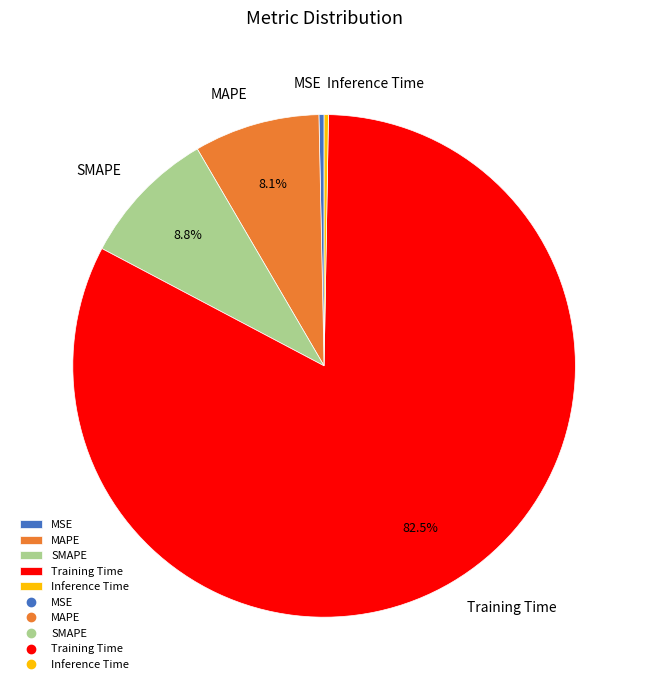

Which has a higher value, MAPE or SMAPE?

SMAPE